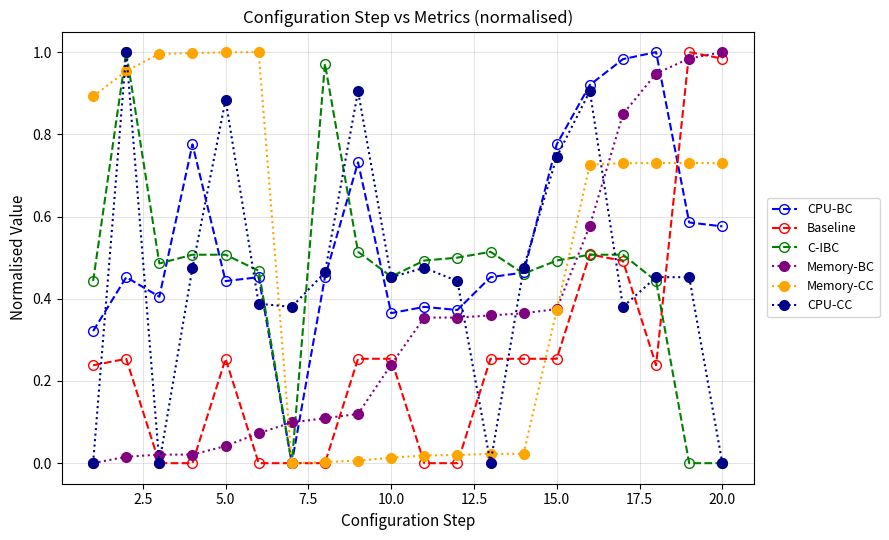

True or false: CPU-CC has more than 1 interior local peaks.

True